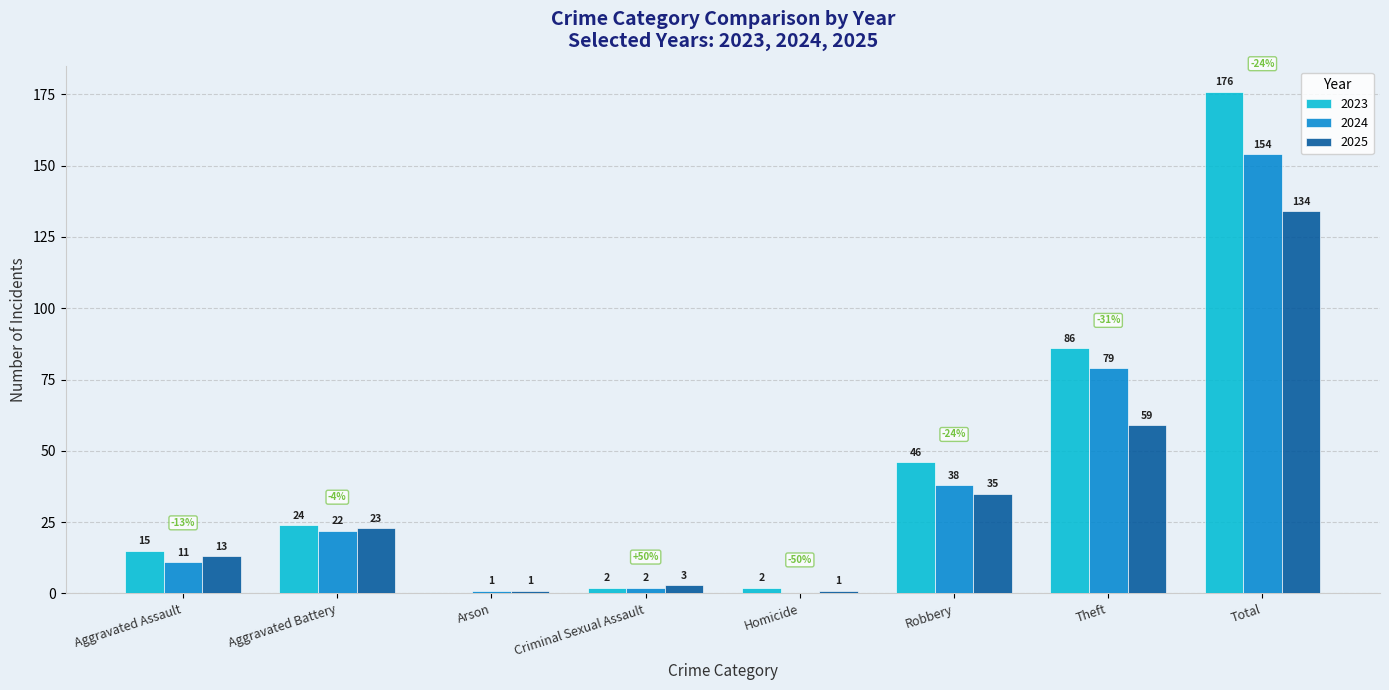

The 2023 series shows 2 at Homicide. True or false?

True